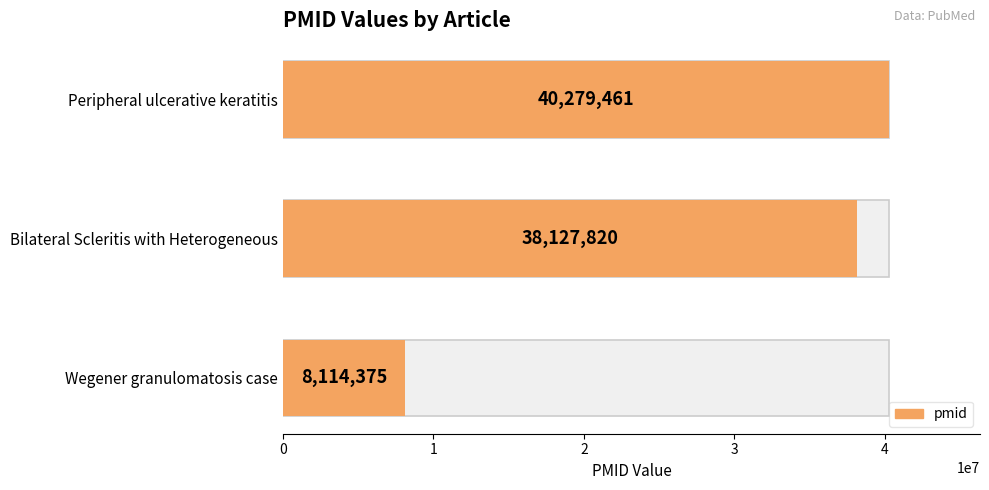

Reading left to right, extract all data points from this chart.

40279461	38127820	8114375